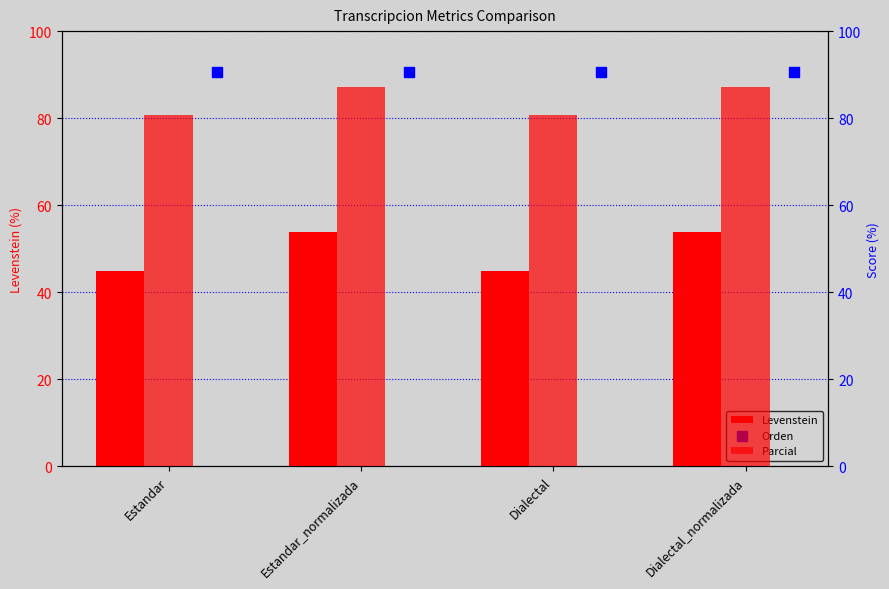

Which series has the largest total across all categories?

Orden